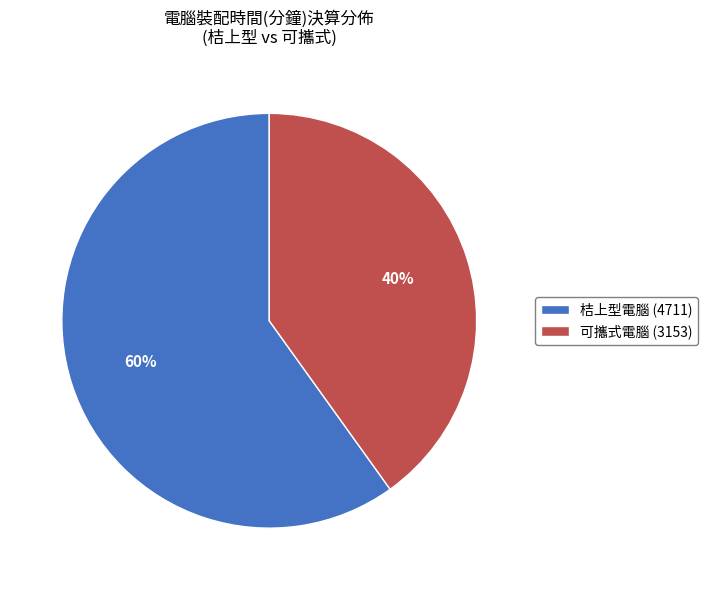

Is the sum of 可攜式電腦 (3153) and 桔上型電腦 (4711) greater than half?

Yes